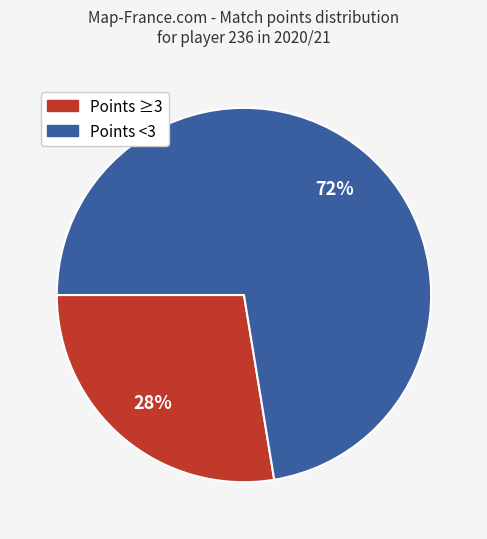

Is there a majority slice in this chart?

Yes